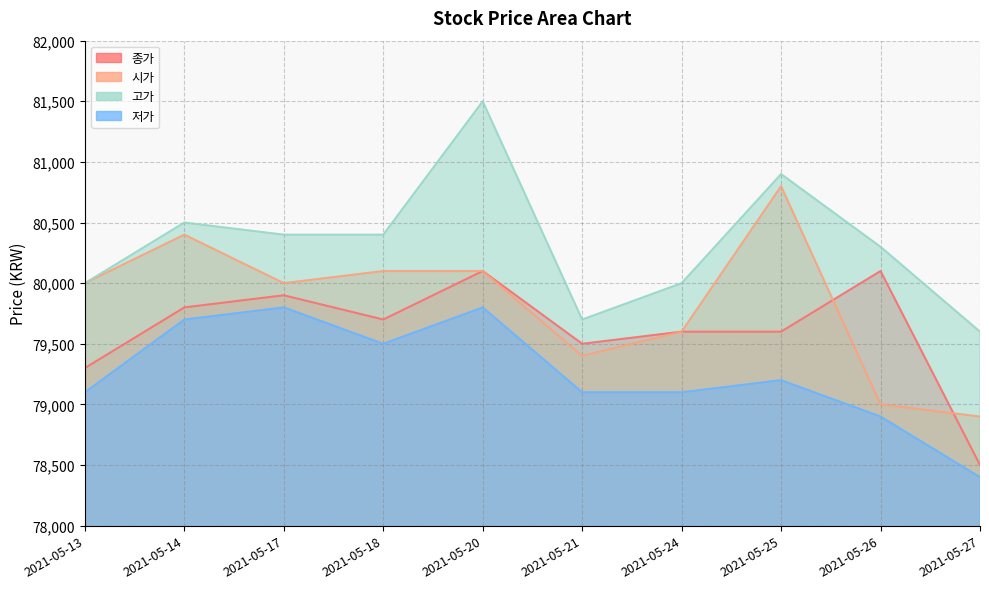

How many interior local valleys does the 저가 series have?

1